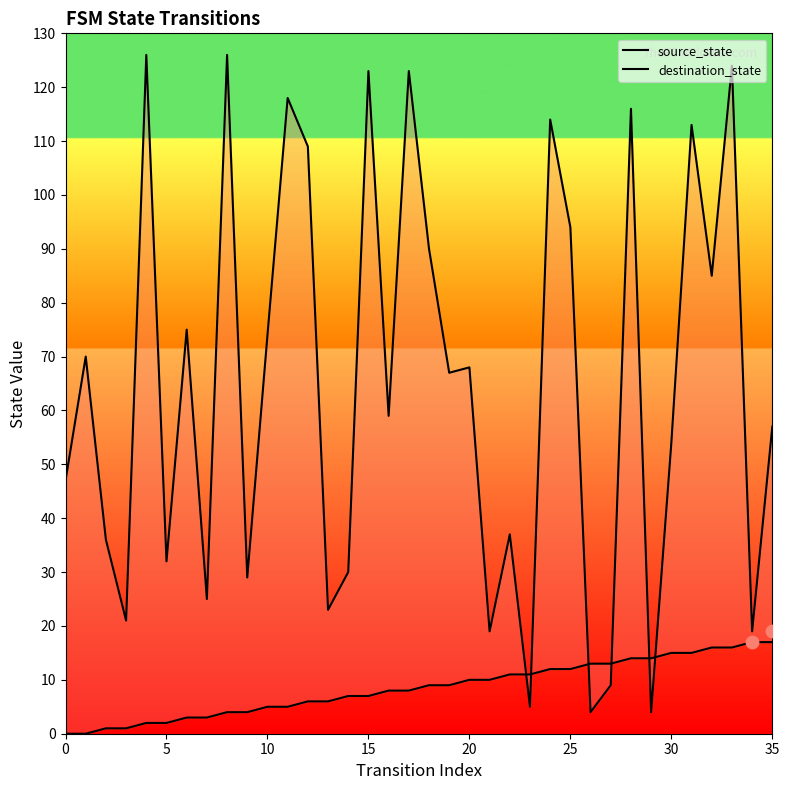

What is the total value across all series at 11?

123